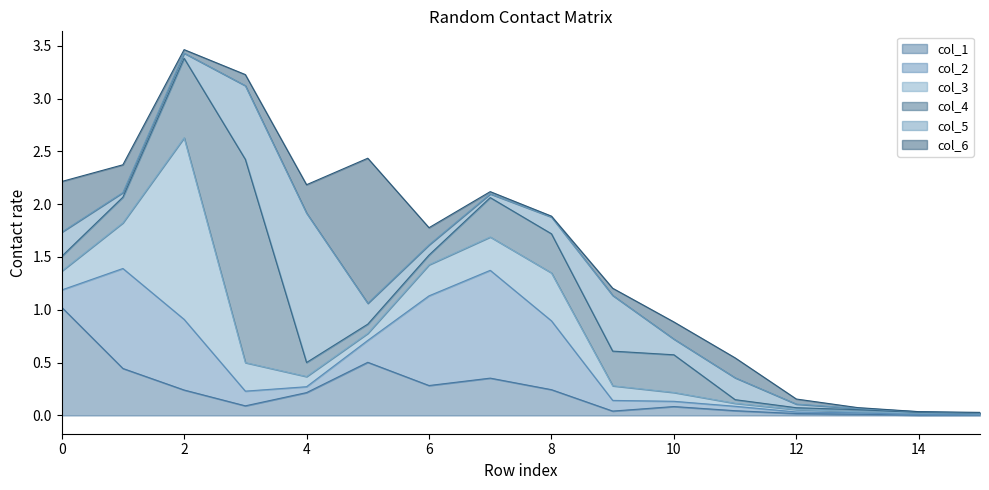

True or false: col_4 has a value of 0.4 at 7.

True